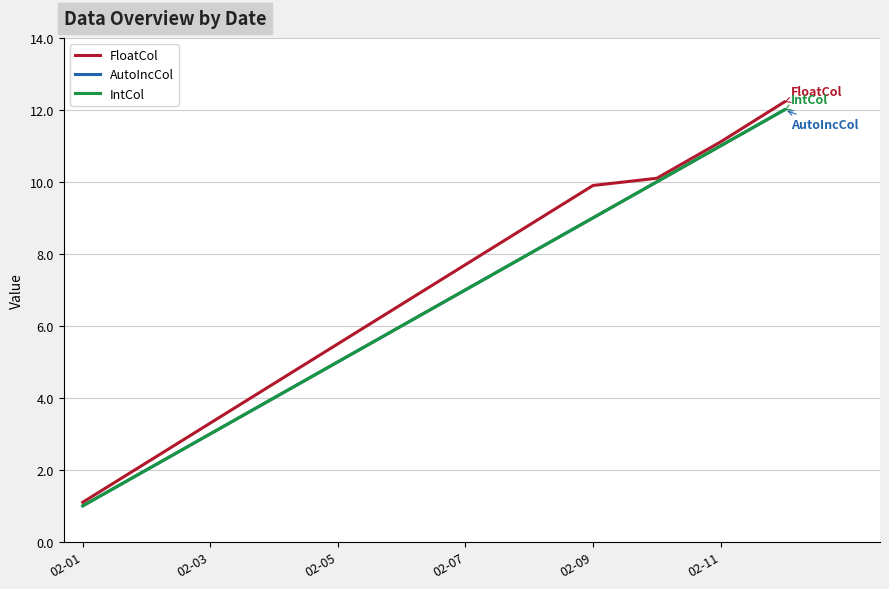

Does the chart have visible grid lines?

Yes